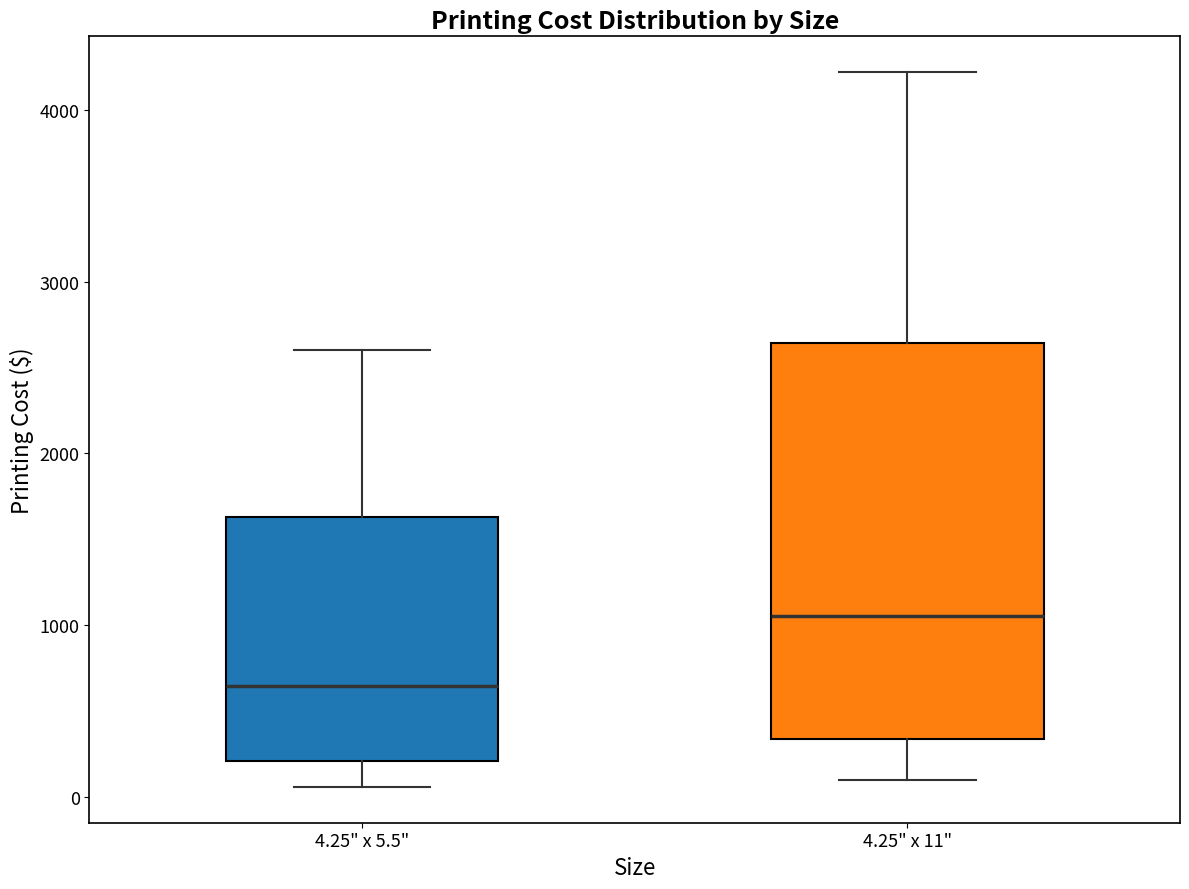

Reading left to right, read every box against the y-axis: the position of its median line, the range the box covers, and the ends of its whiskers. The values are not printed on the chart, so give them approximately, as read against the axis.

4.25" x 5.5": median 600, box 200 to 1600, whiskers 100 to 2600
4.25" x 11": median 1100, box 300 to 2600, whiskers 100 to 4200